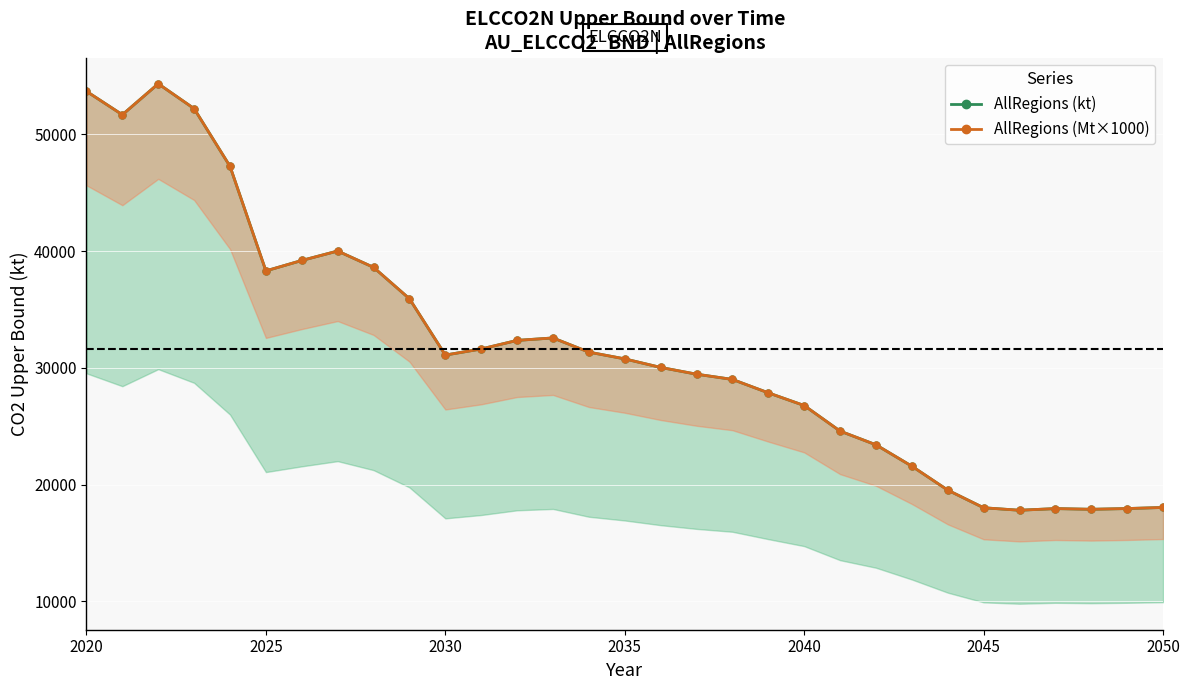

True or false: AllRegions (kt) and AllRegions (Mt×1000) intersect in this chart.

False